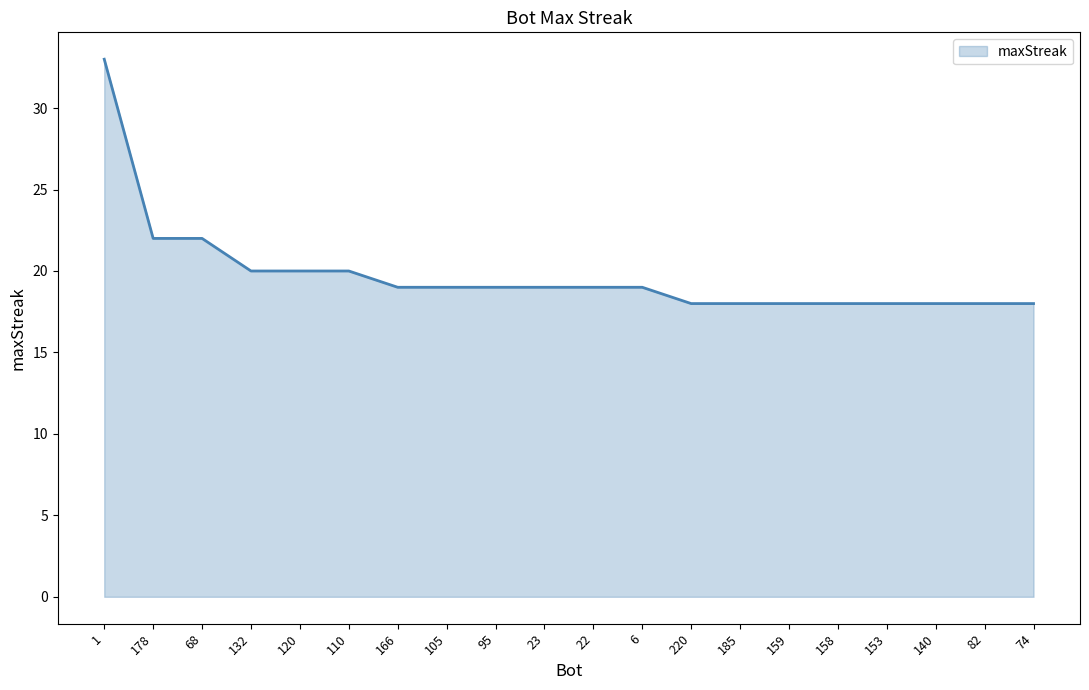

What is the difference between the maximum and minimum values?

15